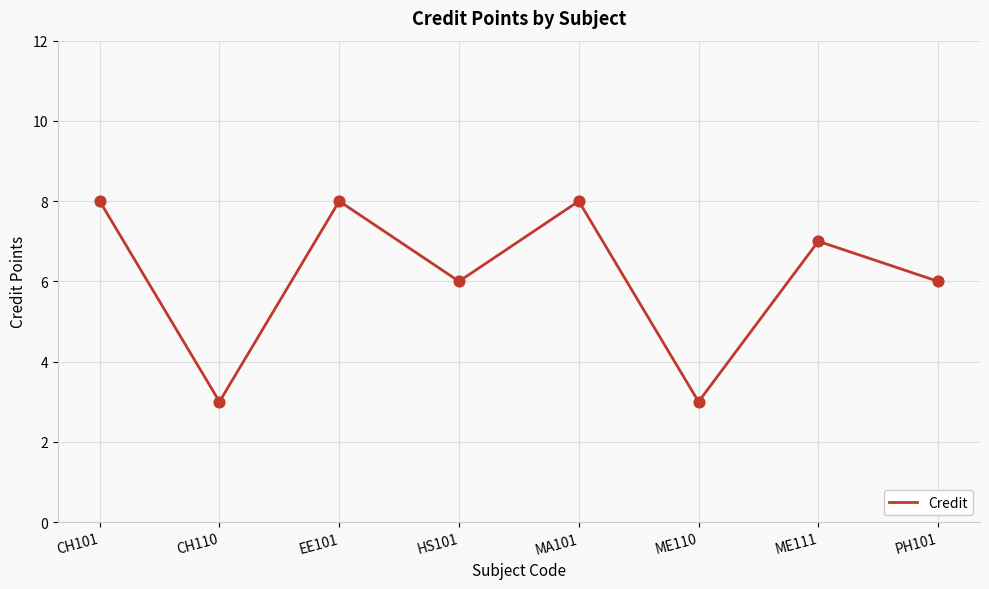

Which has a higher value, EE101 or ME110?

EE101